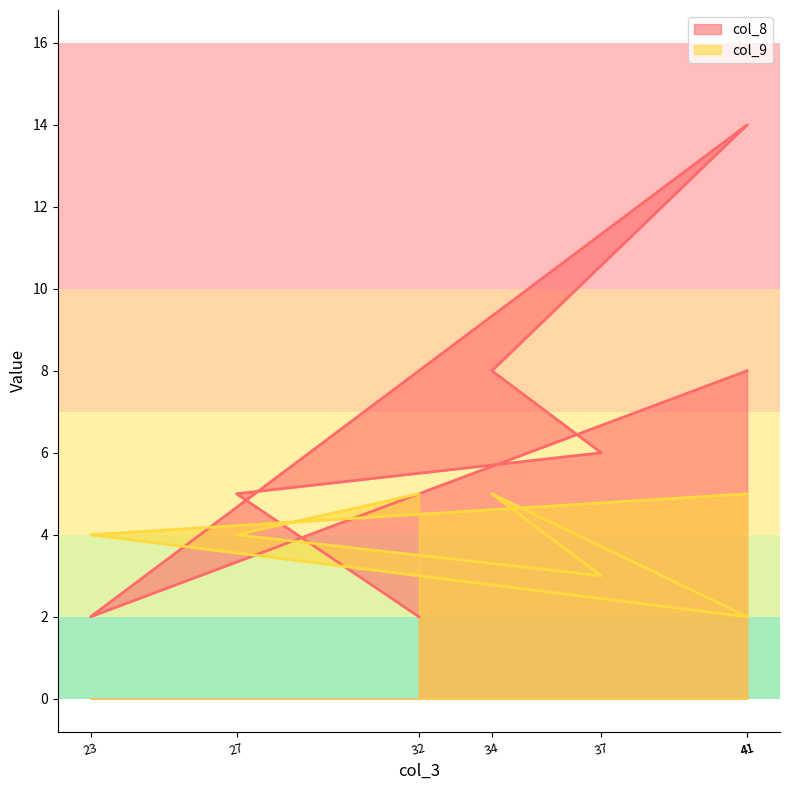

How many times do col_9 and col_8 cross each other?

3